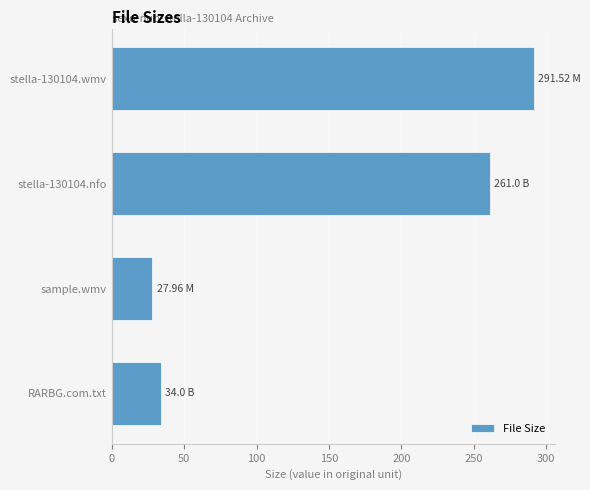

Between stella-130104.nfo and RARBG.com.txt, which is larger?

stella-130104.nfo